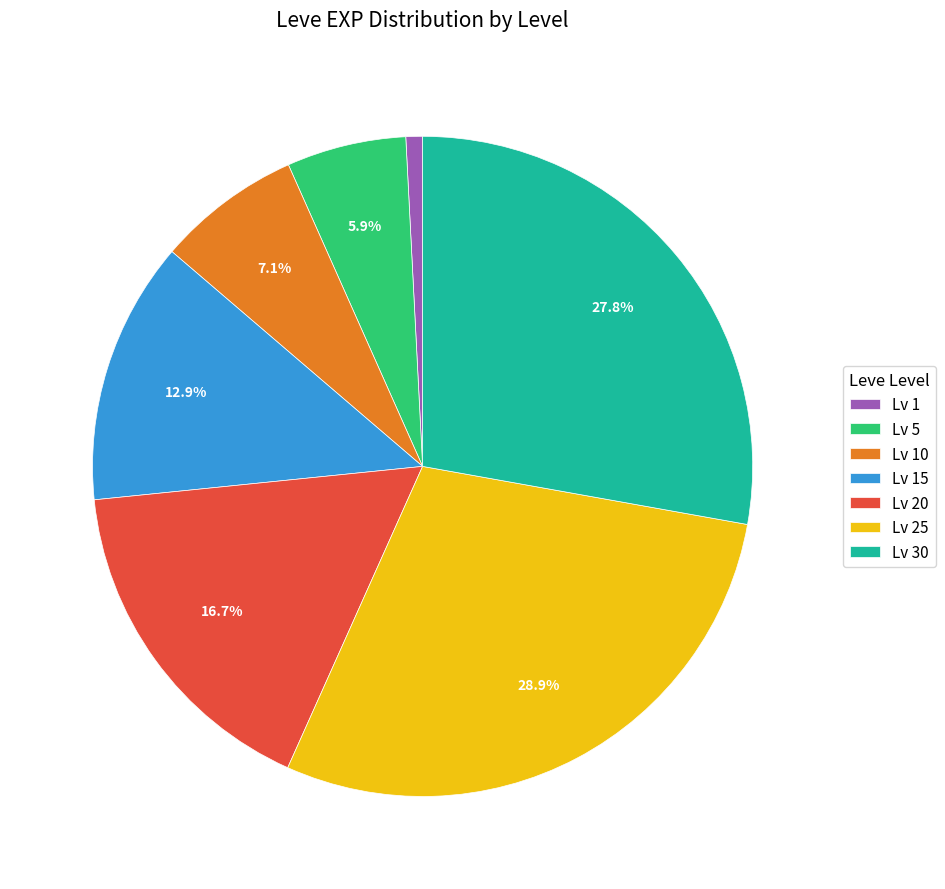

To the nearest percent, what is the difference between the largest and smallest slice percentages?

28%